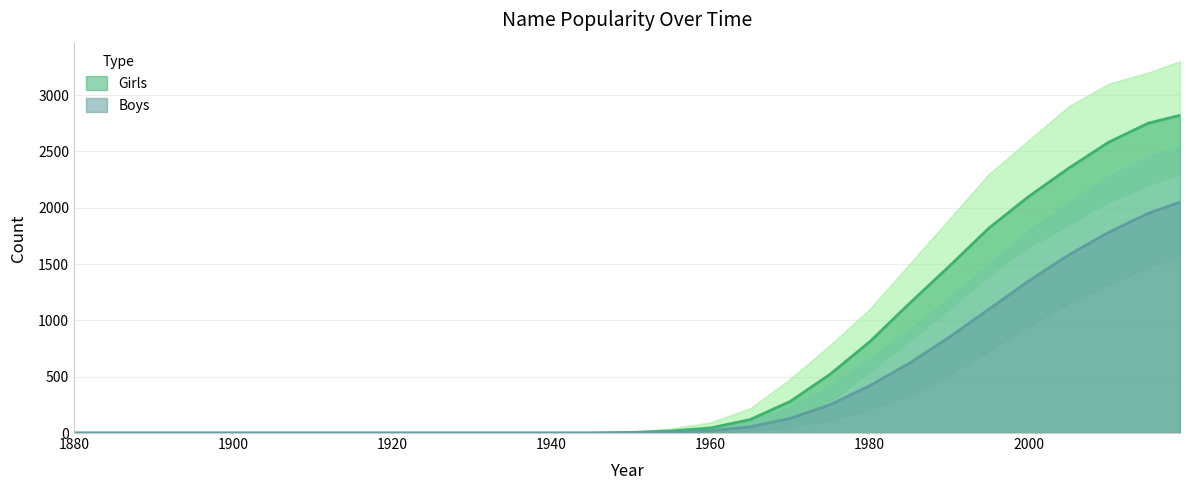

Reading right to left, extract all data points from this chart.

Girls: 2820	2750	2580	2350	2100	1820	1480	1150	810	520	280	120	45	18	5	0	0	0	0	0	0	0	0	0	0	0	0	0	0
Girls_upper: 3300	3200	3100	2900	2600	2300	1900	1500	1100	780	480	220	95	40	12	0	0	0	0	0	0	0	0	0	0	0	0	0	0
Girls_lower: 2300	2200	2050	1850	1650	1400	1100	820	540	280	130	55	18	8	1	0	0	0	0	0	0	0	0	0	0	0	0	0	0
Boys: 2050	1950	1780	1580	1350	1100	850	620	420	250	130	55	20	8	2	0	0	0	0	0	0	0	0	0	0	0	0	0	0
Boys_upper: 2550	2450	2280	2050	1800	1500	1200	920	660	420	230	110	42	18	5	0	0	0	0	0	0	0	0	0	0	0	0	0	0
Boys_lower: 1580	1470	1320	1150	950	730	520	340	210	110	55	20	7	2	0	0	0	0	0	0	0	0	0	0	0	0	0	0	0